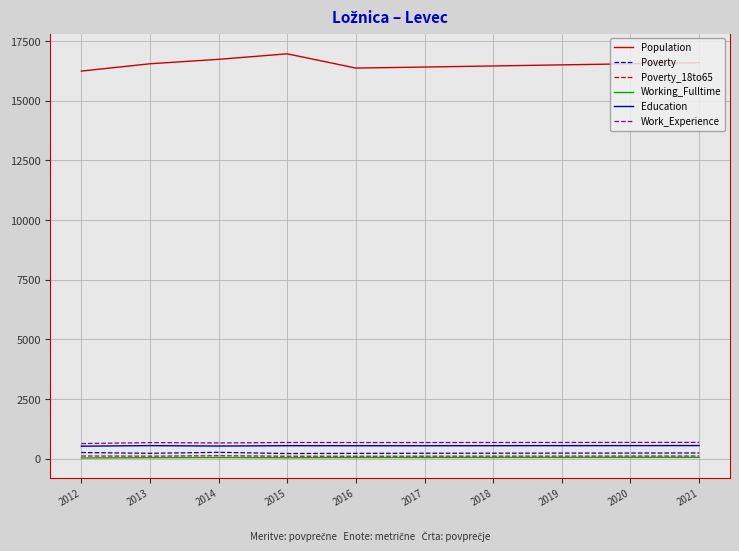

True or false: Education and Work_Experience cross at least once.

False